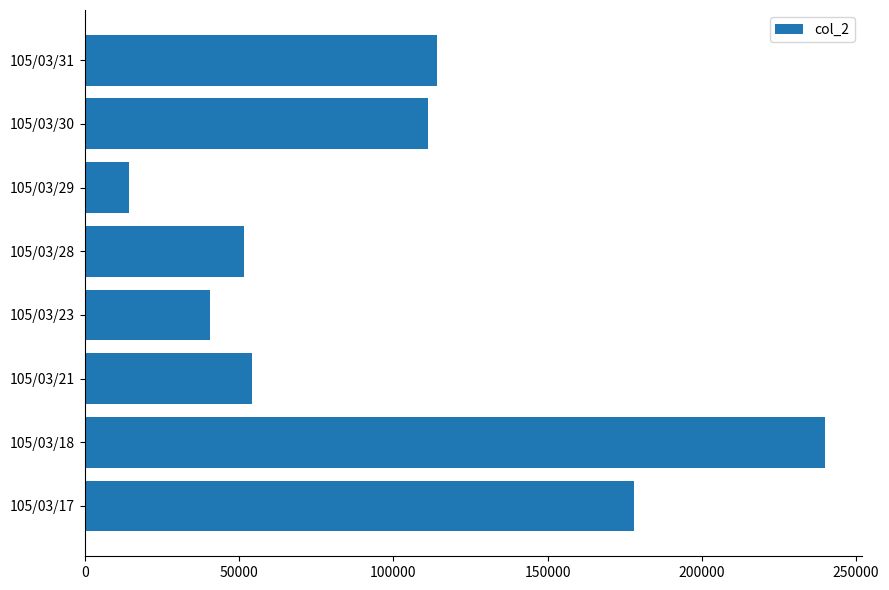

Where is the data nearest to the value 127050?

105/03/31